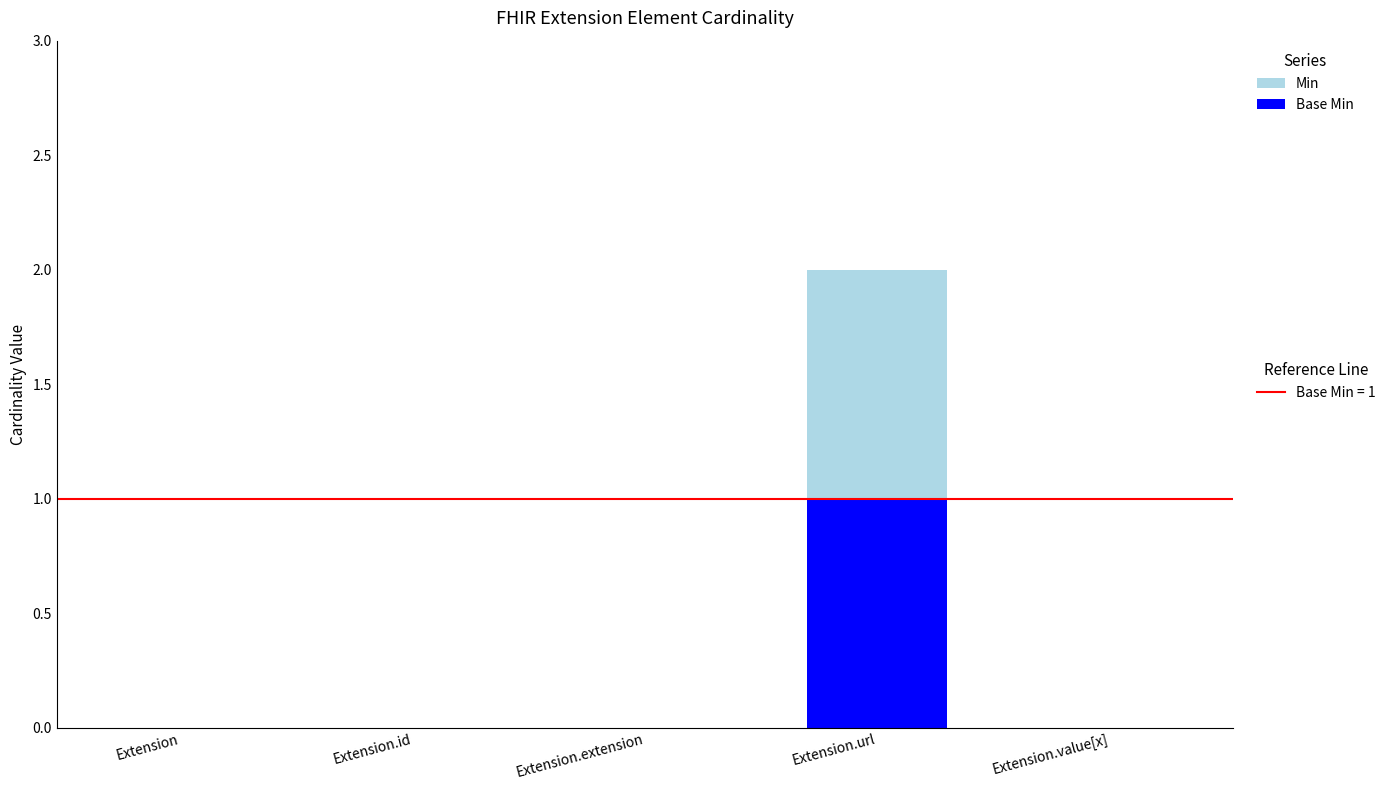

At which category is the sum across all series the highest?

Extension.url